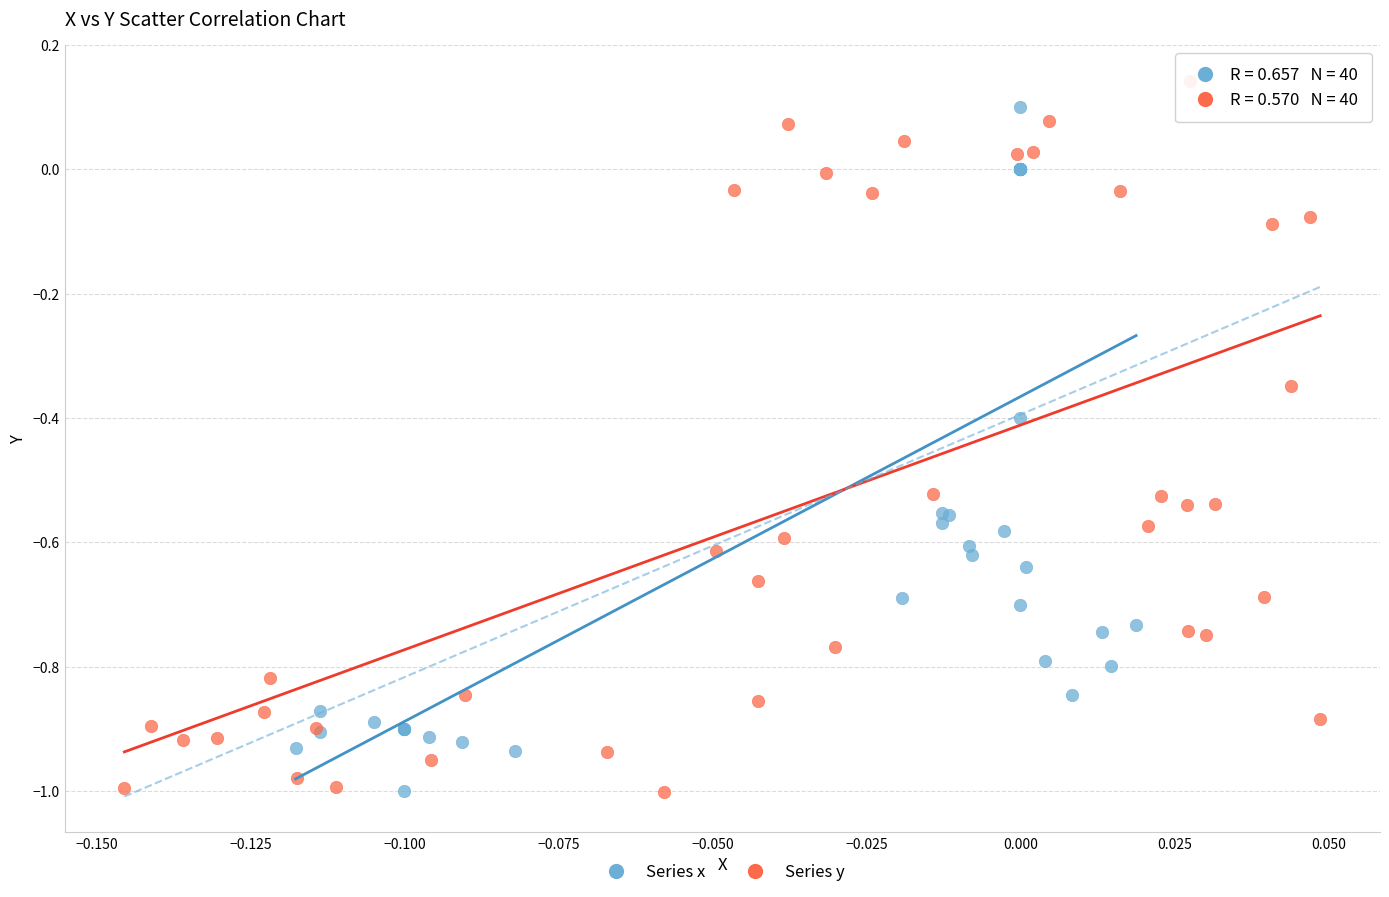

Which series has the largest Y range (max minus min)?

Series y